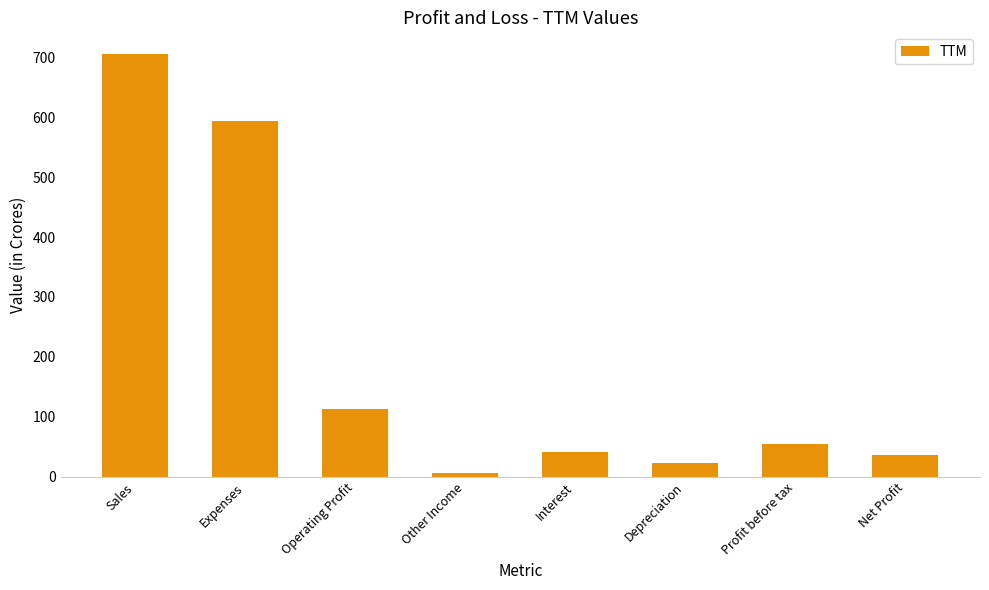

What is the minimum value shown in the chart?

7